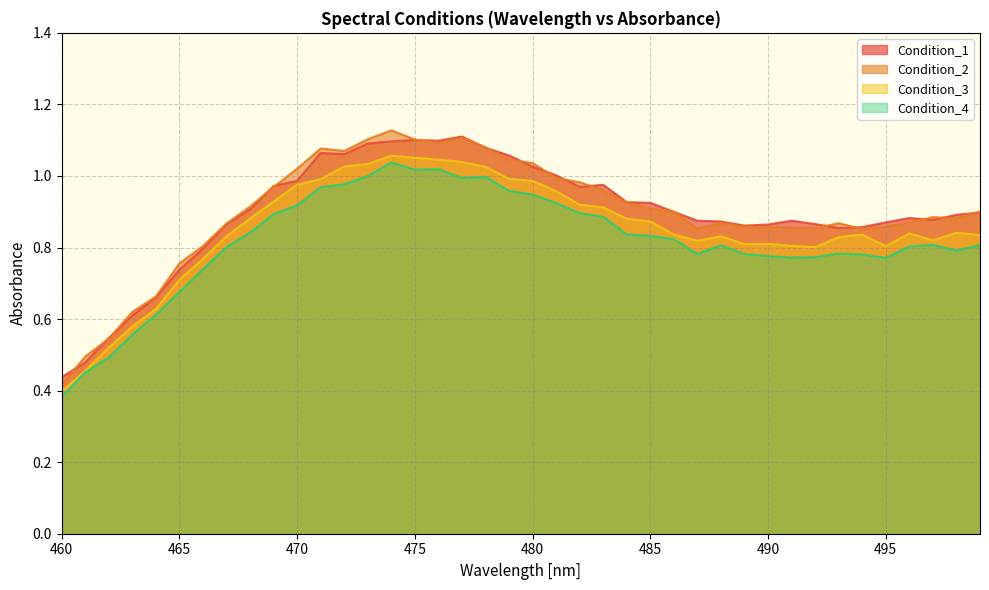

In Condition_3, how many points are lower than both neighbors (excluding endpoints)?

5